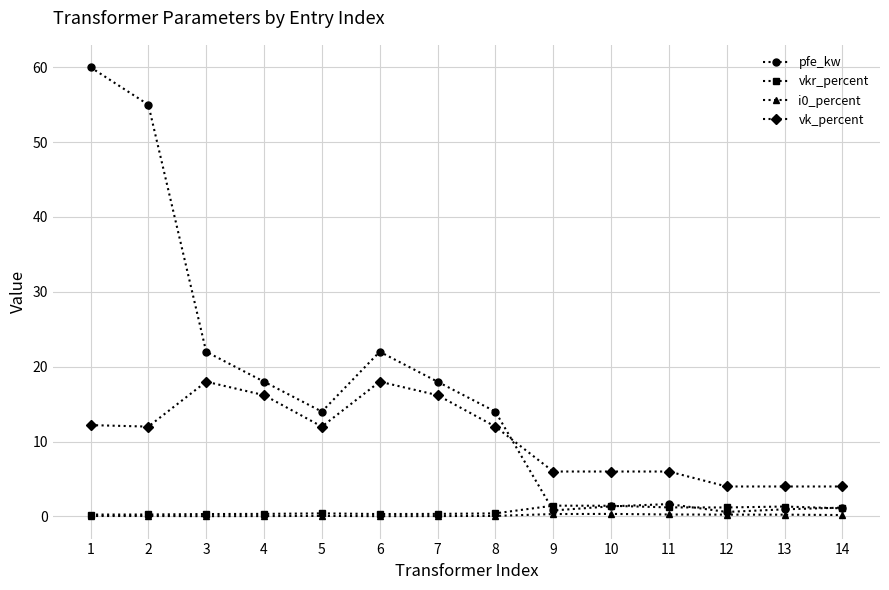

Where does the vk_percent series first go above 12?

1